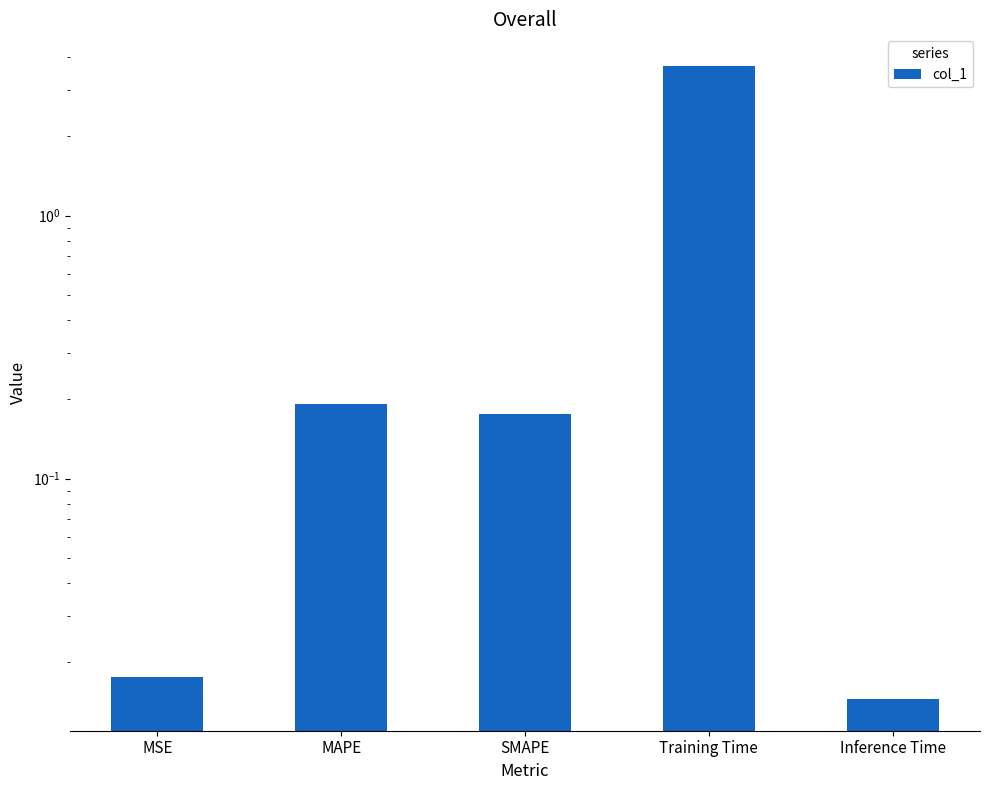

Reading right to left, extract all data points from this chart.

Inference Time=0.0	Training Time=3.7	SMAPE=0.2	MAPE=0.2	MSE=0.0